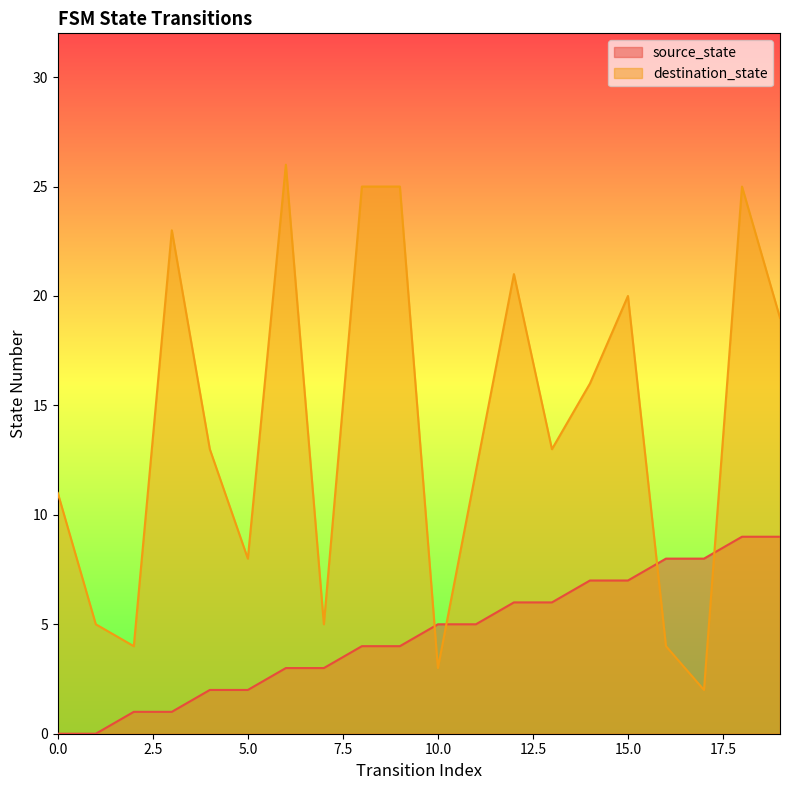

Is the value of source_state at 12 greater than the value of destination_state at 14?

No